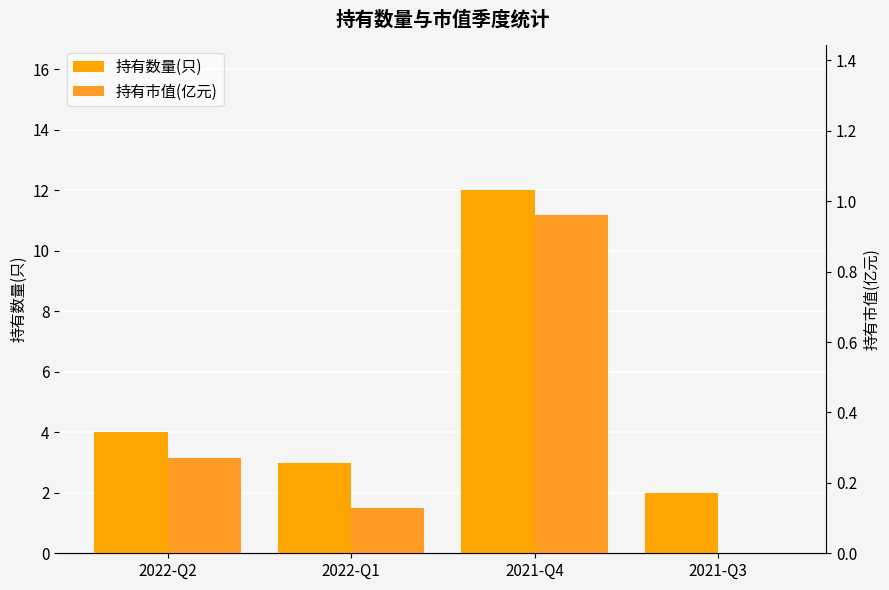

Is the value of 持有市值(亿元) at 2021-Q4 greater than the value of 持有数量(只) at 2021-Q3?

No